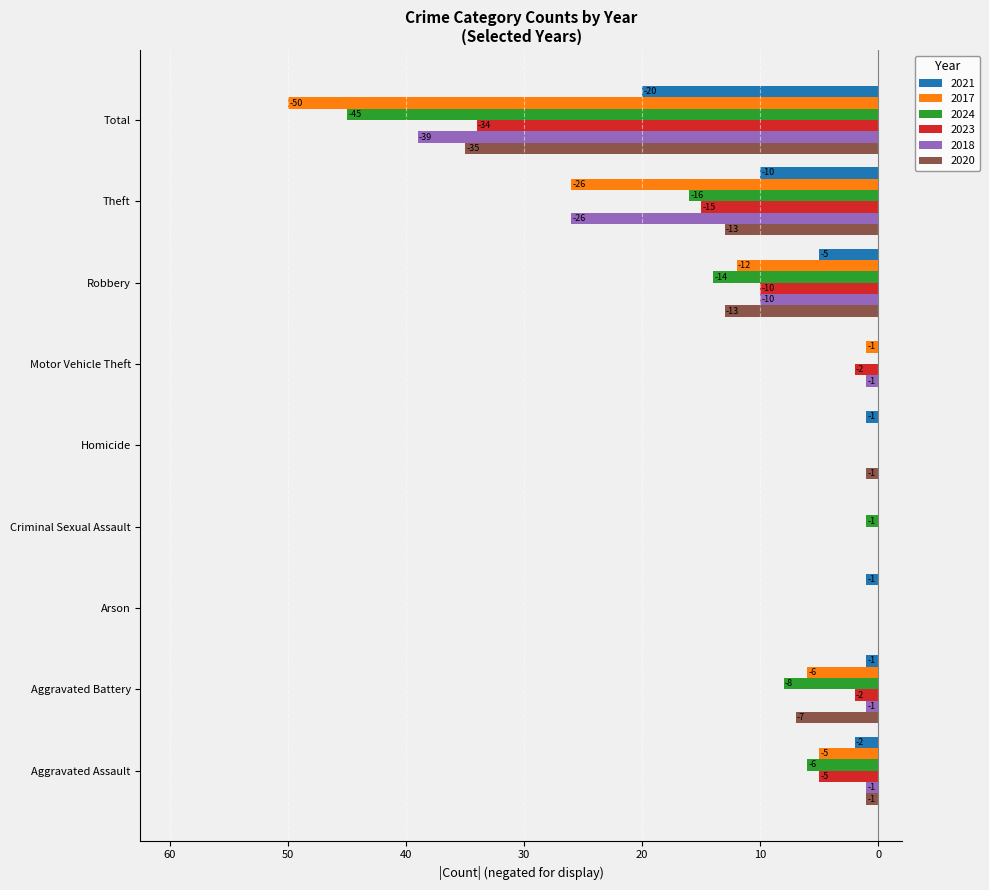

What is the difference between the maximum and minimum values in the 2023 series?

34